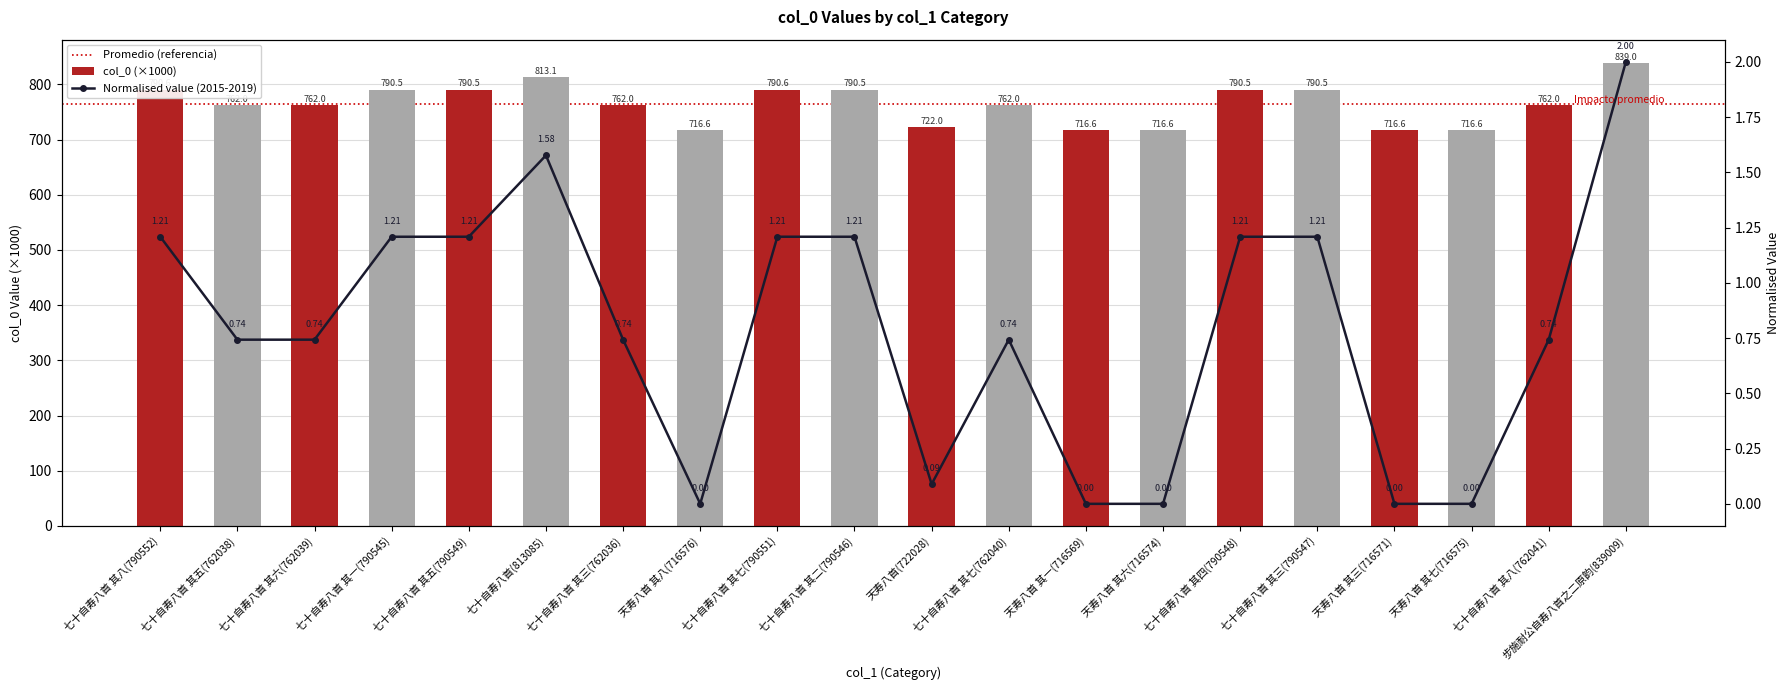

What is the difference between the maximum and minimum values?

122.4